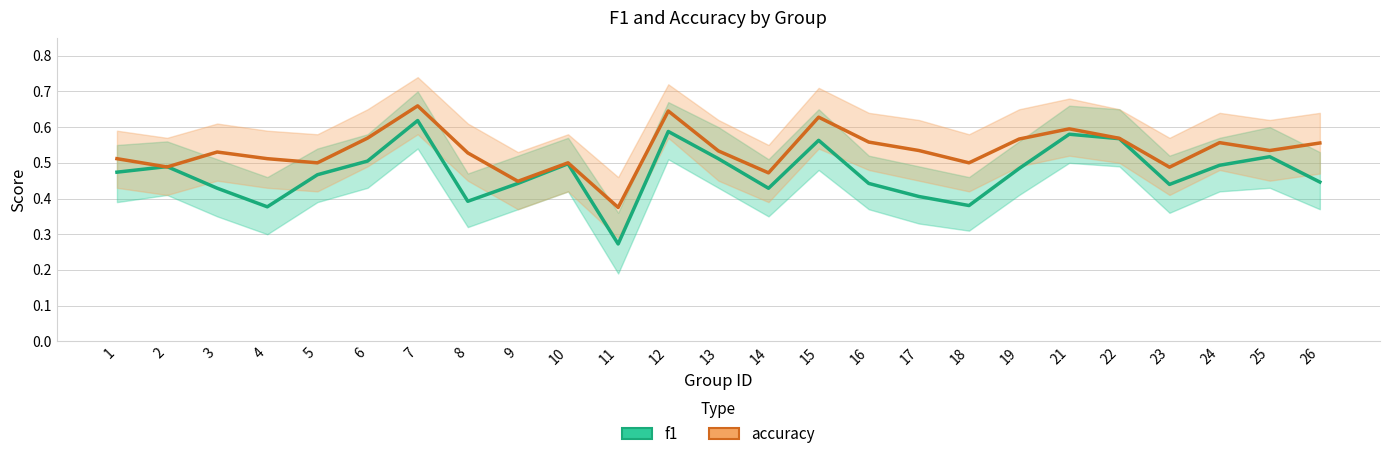

Reading left to right, extract all data points from this chart.

f1: 0.5	0.5	0.4	0.4	0.5	0.5	0.6	0.4	0.4	0.5	0.3	0.6	0.5	0.4	0.6	0.4	0.4	0.4	0.5	0.6	0.6	0.4	0.5	0.5	0.4
accuracy: 0.5	0.5	0.5	0.5	0.5	0.6	0.7	0.5	0.4	0.5	0.4	0.6	0.5	0.5	0.6	0.6	0.5	0.5	0.6	0.6	0.6	0.5	0.6	0.5	0.6